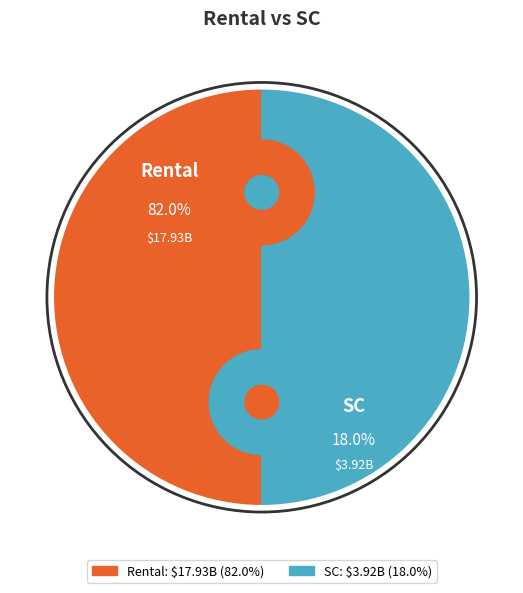

What portion of the pie excludes Rental?

18.0%